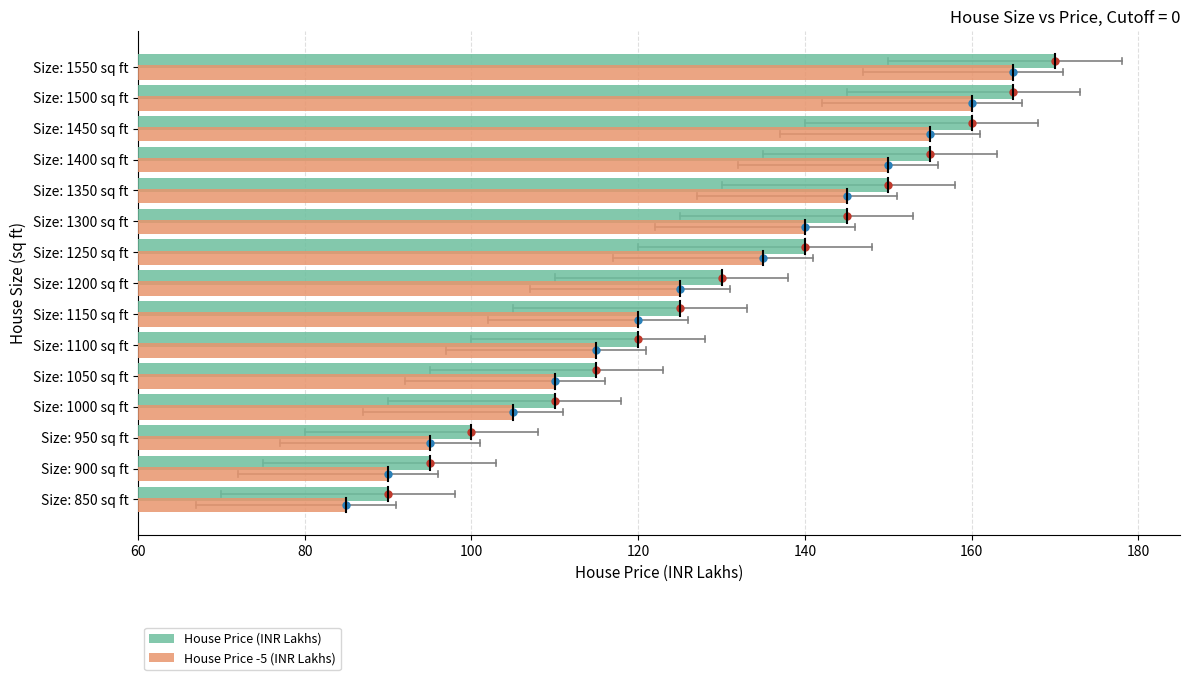

What is the average value of the House Price -5 (INR Lakhs) series?

126